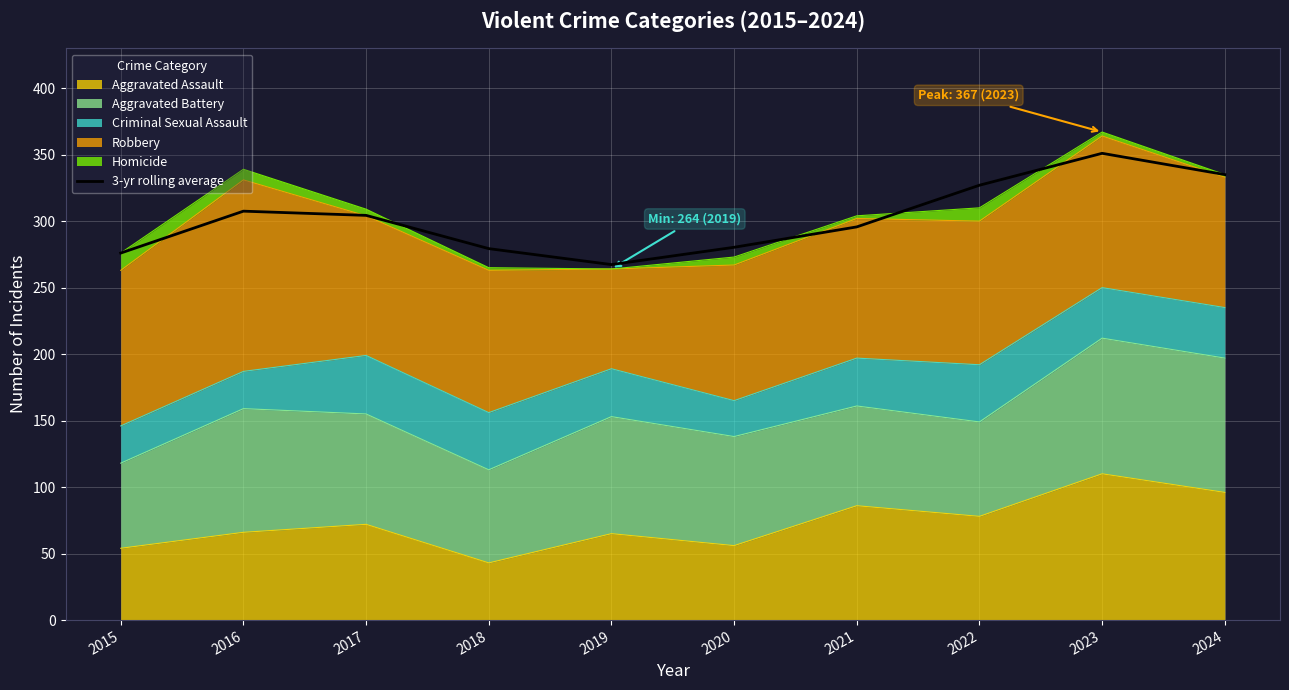

What is the difference between the values at 2020 and 2023?

70.7